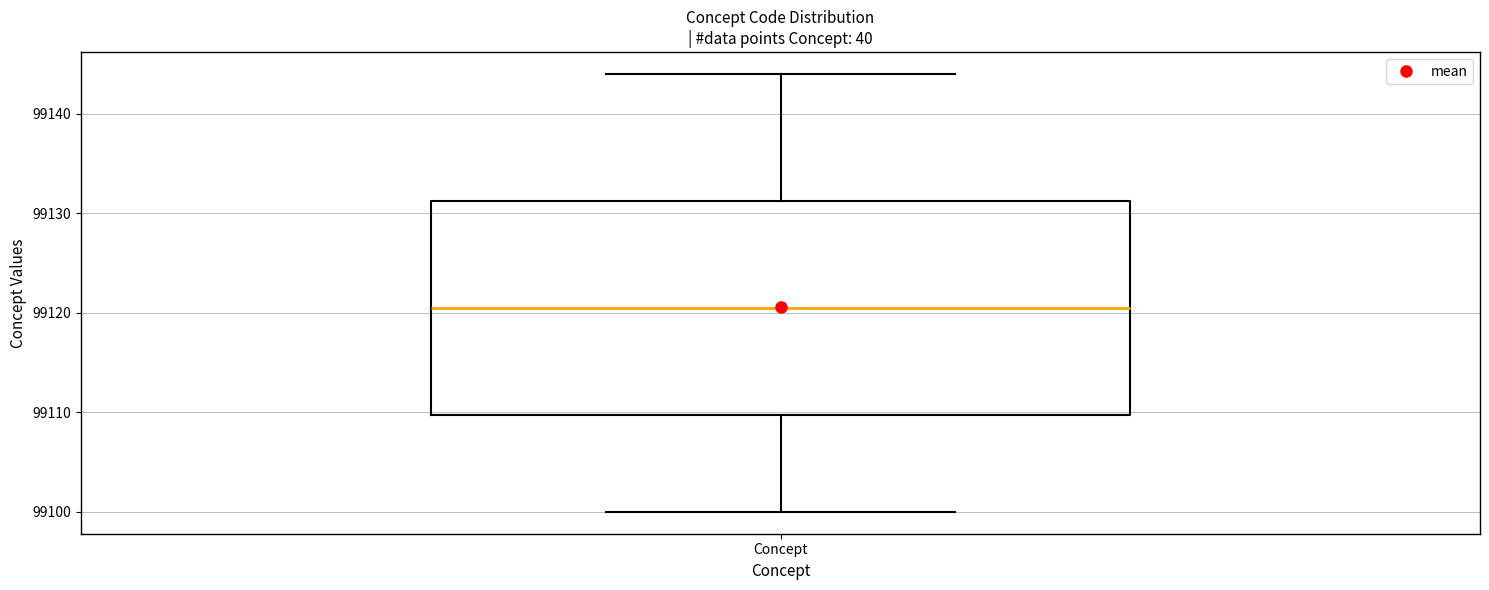

Where is the lower edge of the box for Concept on the y-axis? The values are not printed on the chart, so give them approximately, as read against the axis.

99110